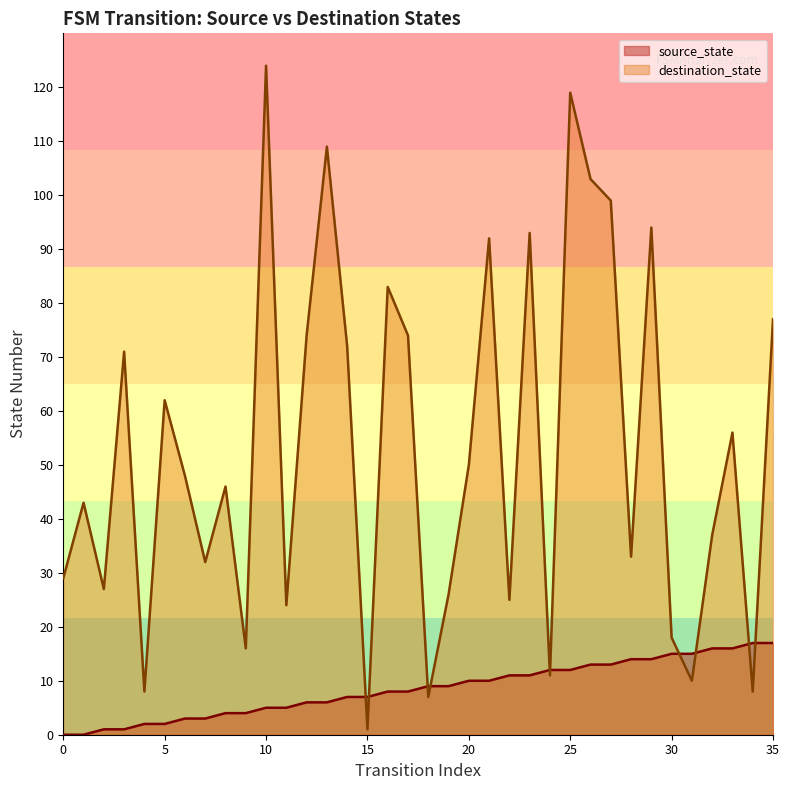

List the series in order of their overall mean, highest first.

destination_state, source_state